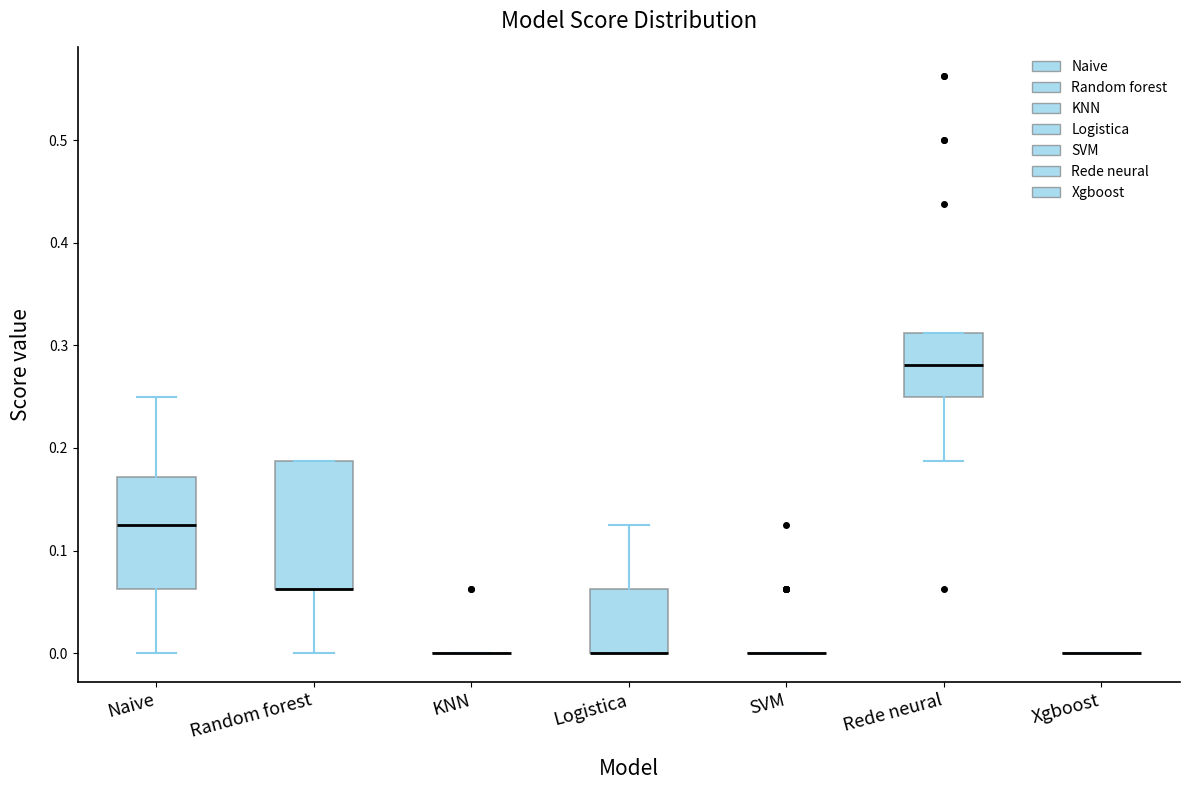

Where does the upper whisker of the box for Naive end on the y-axis? The values are not printed on the chart, so give them approximately, as read against the axis.

0.25